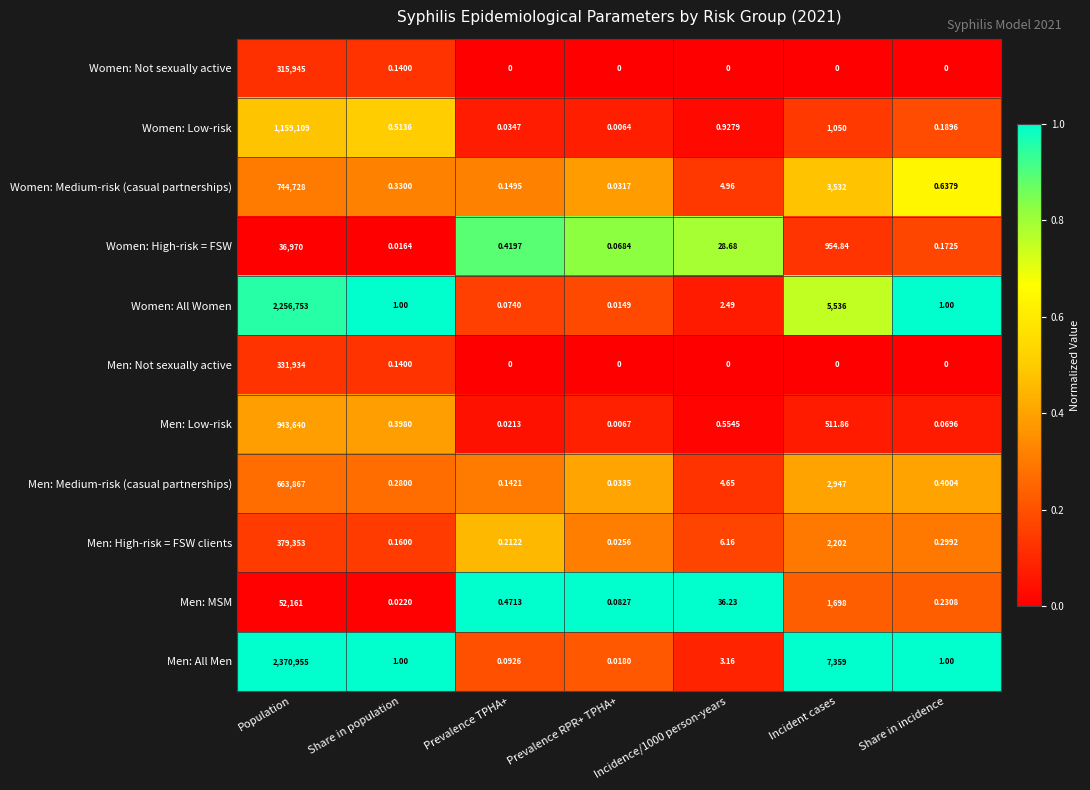

List the series in order of their peak value, highest first.

Men: All Men, Women: All Women, Women: Low-risk, Men: Low-risk, Women: Medium-risk (casual partnerships), Men: Medium-risk (casual partnerships), Men: High-risk = FSW clients, Men: Not sexually active, Women: Not sexually active, Men: MSM, Women: High-risk = FSW